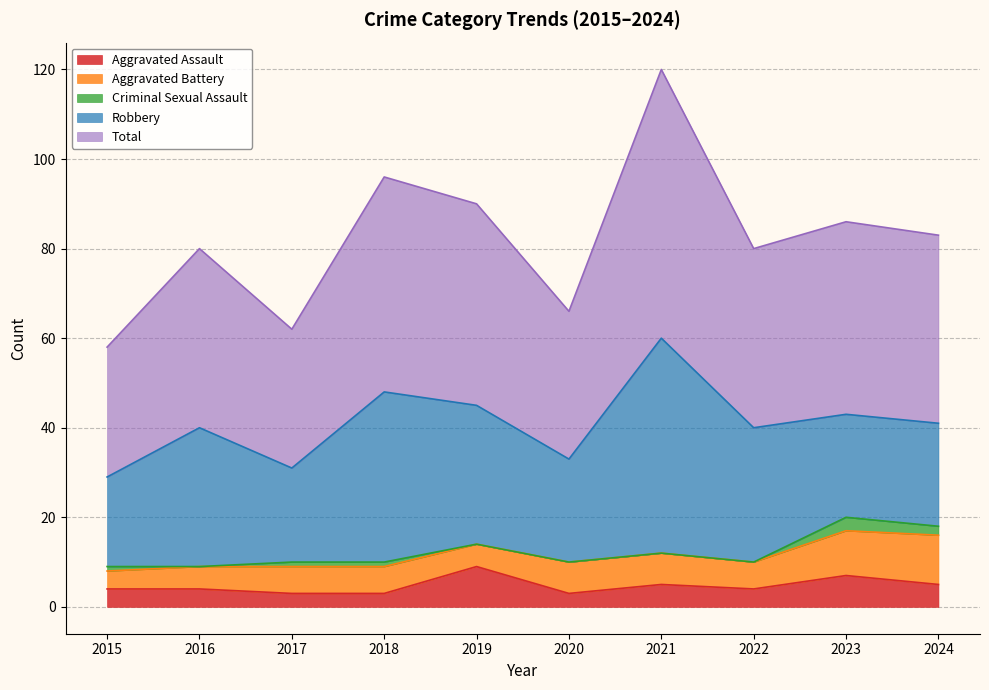

In Total, how many points are lower than both neighbors (excluding endpoints)?

3